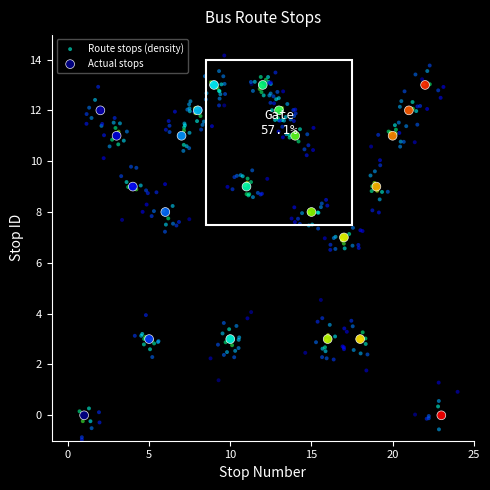

Which series has the widest spread of Y values?

Route stops (density)